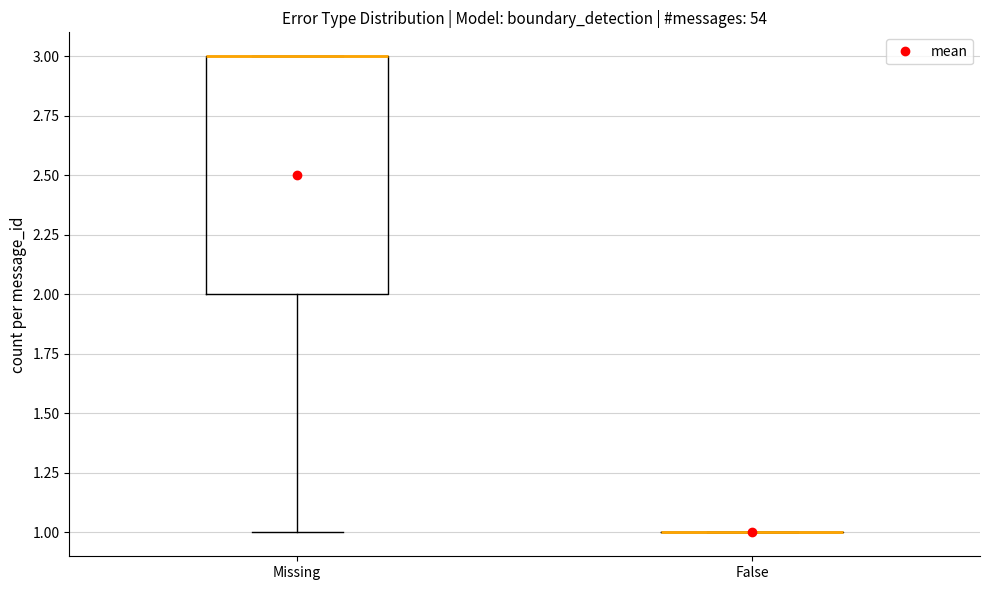

Reading left to right, read every box against the y-axis: the position of its median line, the range the box covers, and the ends of its whiskers. The values are not printed on the chart, so give them approximately, as read against the axis.

Missing: median 3 (drawn on the box's upper edge), box 2 to 3, whiskers 1 to 3
False: box collapsed to a line at 1, whiskers 1 to 1